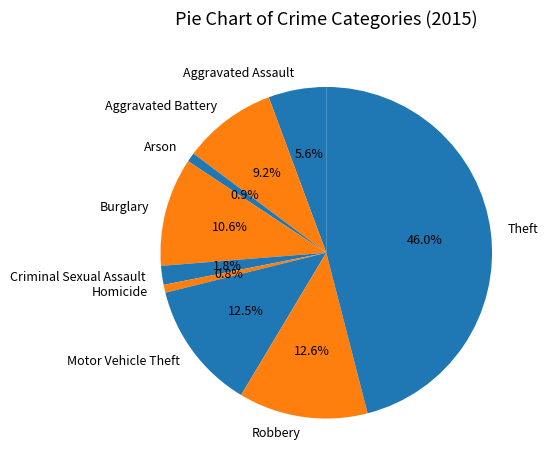

The Robbery slice represents 13% of the pie. True or false?

True